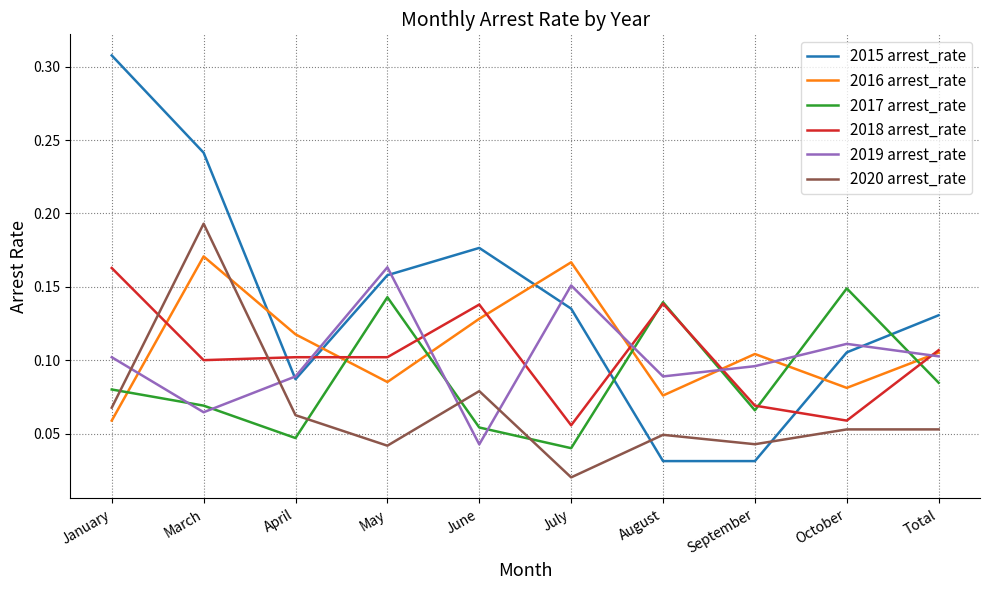

The value of 2017 arrest_rate at September is 0.1. True or false?

True